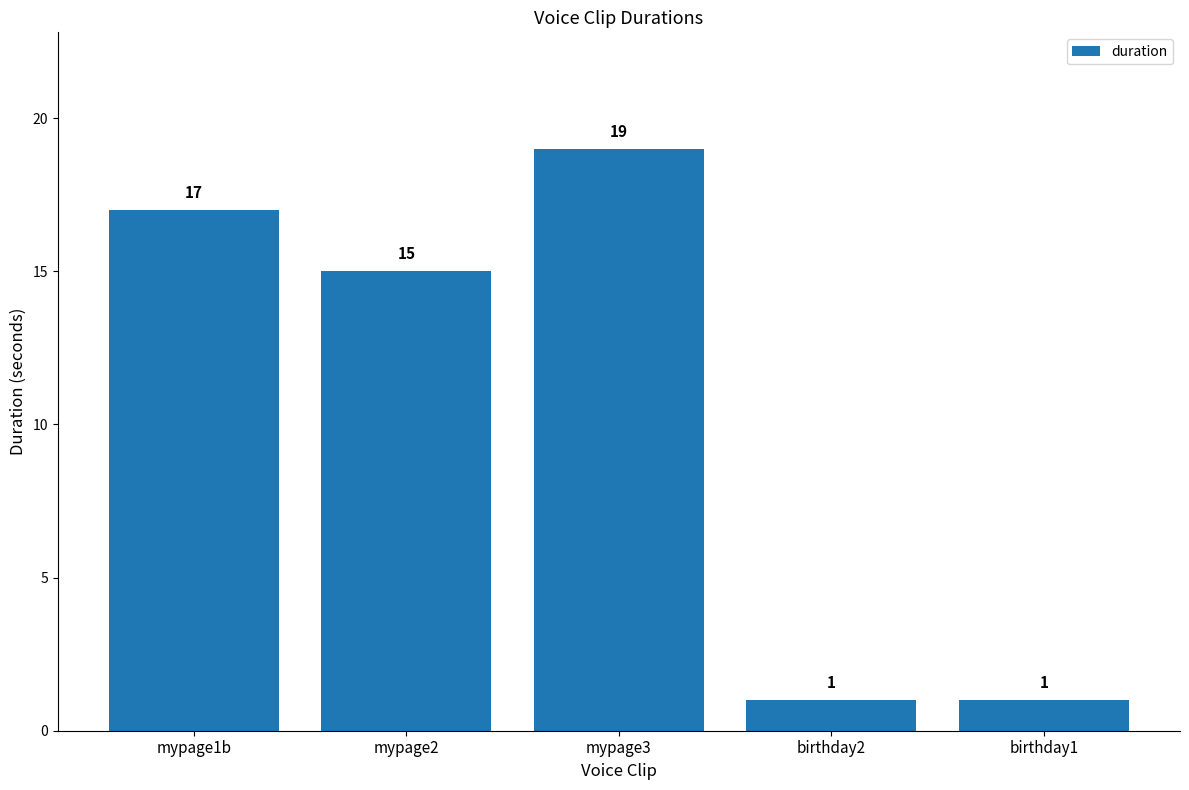

Reading left to right, what are all the values shown in this chart?

mypage1b=17	mypage2=15	mypage3=19	birthday2=1	birthday1=1